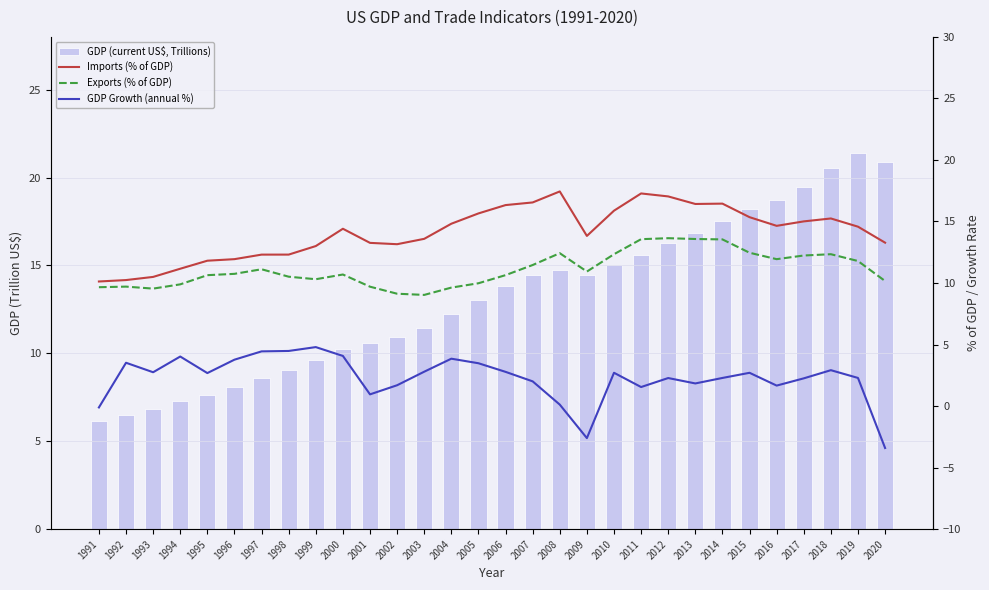

Reading left to right, list all the values displayed in this chart.

GDP (current US$, Trillions): 6.2	6.5	6.9	7.3	7.6	8.1	8.6	9.1	9.6	10.3	10.6	10.9	11.5	12.2	13.0	13.8	14.5	14.8	14.5	15.0	15.6	16.3	16.8	17.6	18.2	18.7	19.5	20.5	21.4	20.9
Imports (% of GDP): 10.1	10.2	10.5	11.2	11.8	11.9	12.3	12.3	13.0	14.4	13.3	13.2	13.6	14.8	15.7	16.3	16.5	17.4	13.8	15.9	17.3	17.0	16.4	16.5	15.4	14.6	15.0	15.2	14.6	13.3
Exports (% of GDP): 9.7	9.7	9.5	9.9	10.6	10.7	11.1	10.5	10.3	10.7	9.7	9.1	9.0	9.6	10.0	10.6	11.5	12.4	10.9	12.3	13.6	13.6	13.6	13.5	12.5	11.9	12.2	12.3	11.8	10.2
GDP Growth (annual %): -0.1	3.5	2.8	4.0	2.7	3.8	4.4	4.5	4.8	4.1	1.0	1.7	2.8	3.9	3.5	2.8	2.0	0.1	-2.6	2.7	1.5	2.3	1.8	2.3	2.7	1.7	2.3	2.9	2.3	-3.4